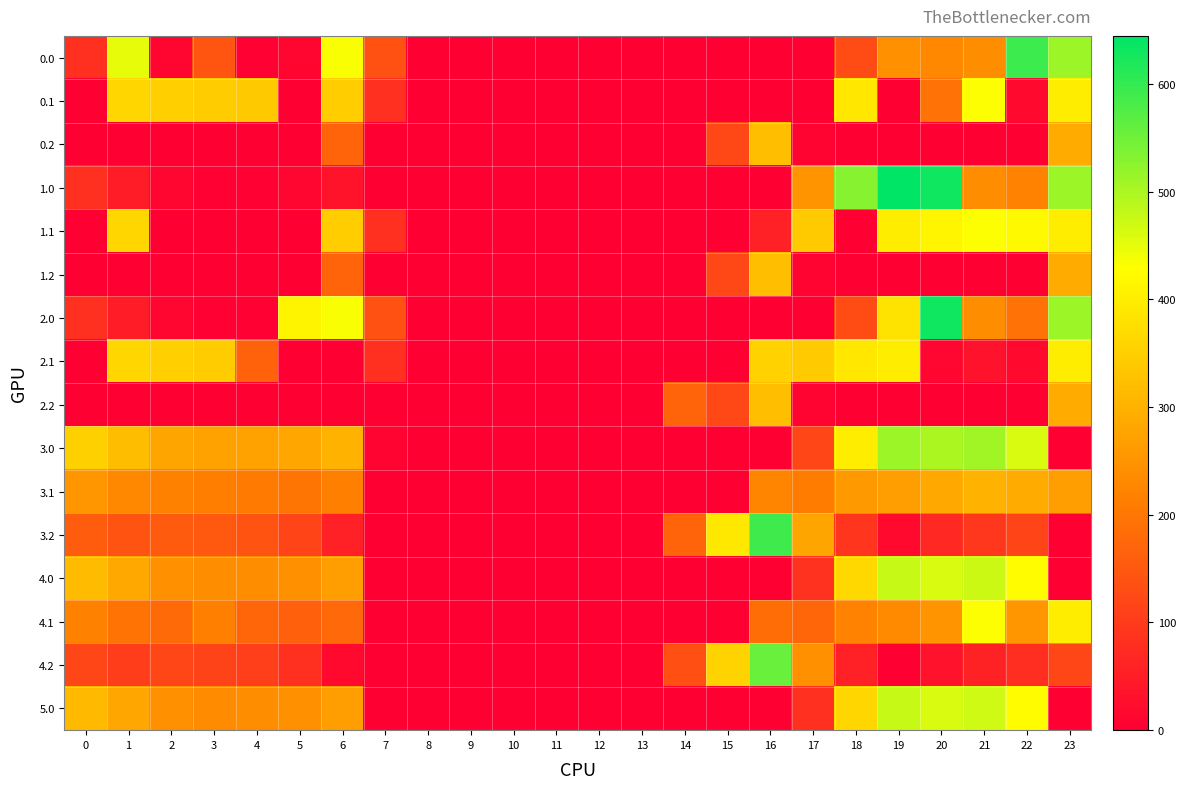

What is the difference between the maximum and minimum values in the 2.2 series?

321.2